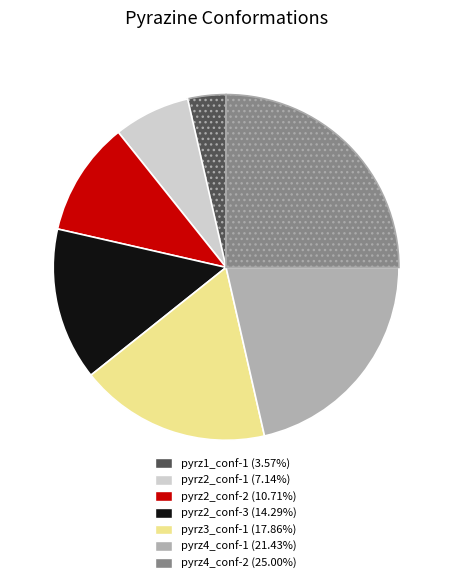

Combined, do pyrz2_conf-3 and pyrz1_conf-1 account for over 50%?

No